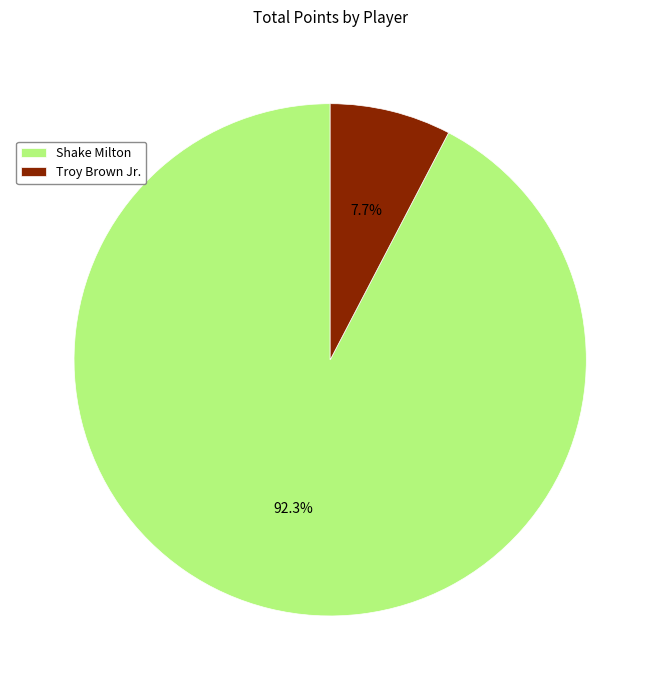

What is the largest slice in the pie chart?

Shake Milton